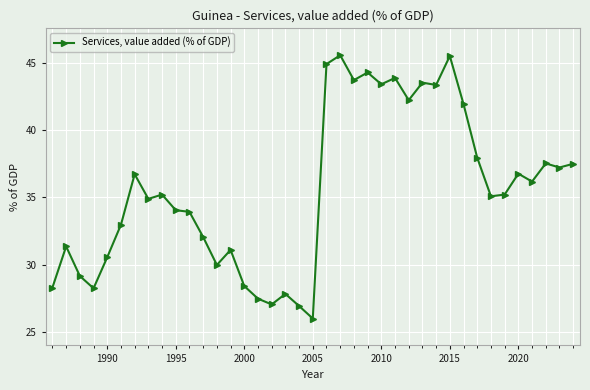

What is the value of the 5th point from the left?

30.5